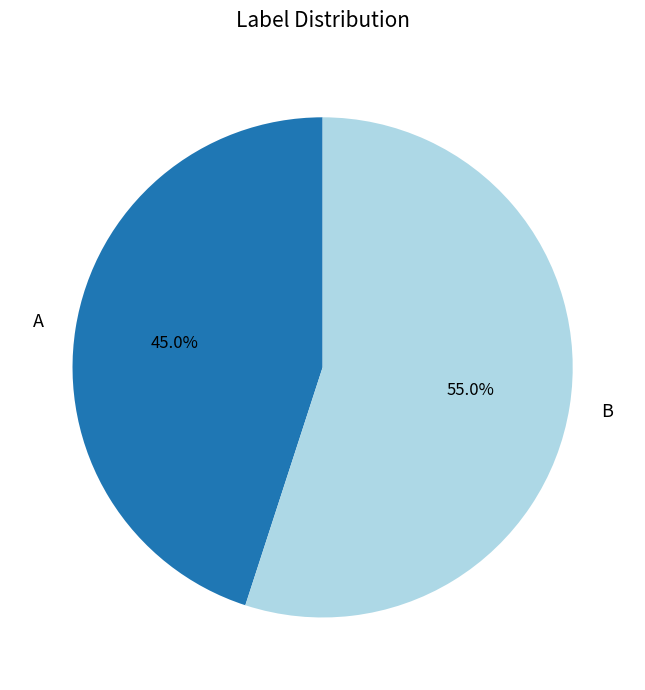

To the nearest percent, what portion does A represent?

45%